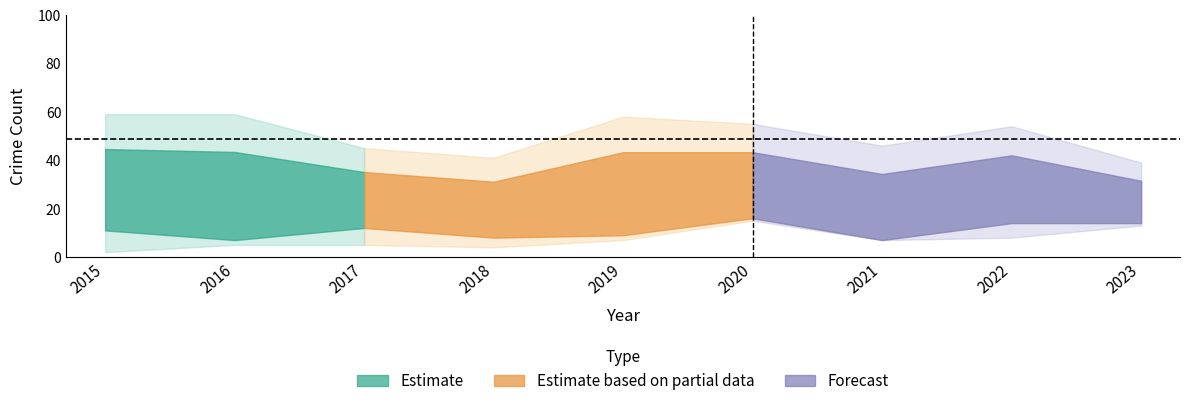

At which category does Aggravated Assault reach its first local peak?

2020